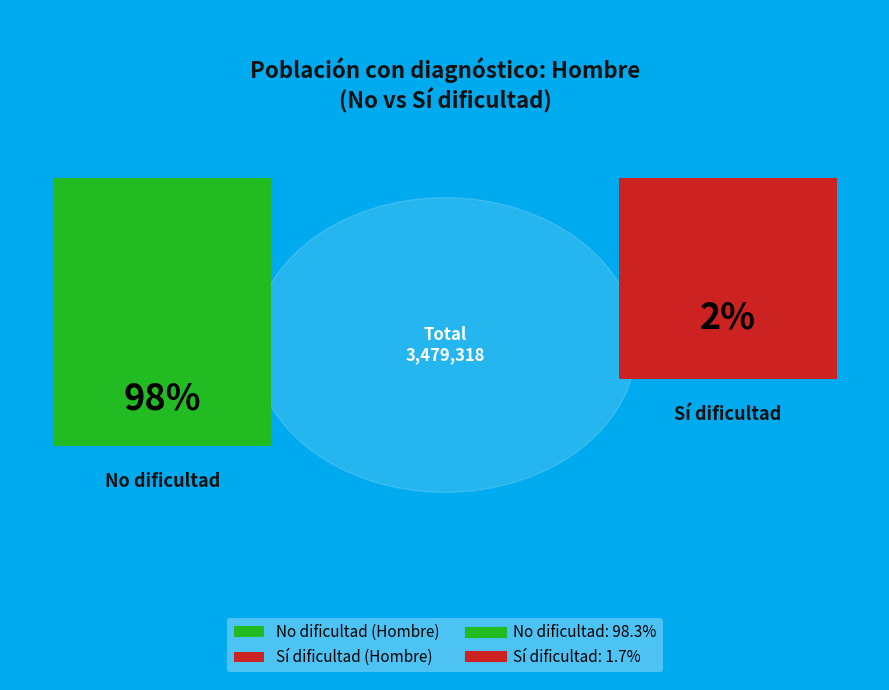

How many segments does this pie chart have?

2